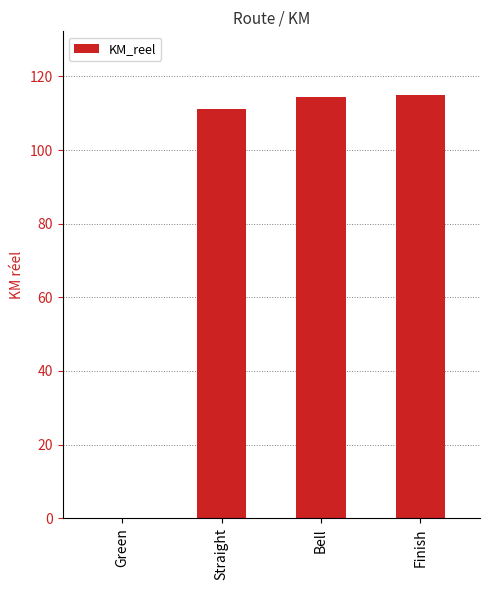

Which has a higher value, Straight or Green?

Straight